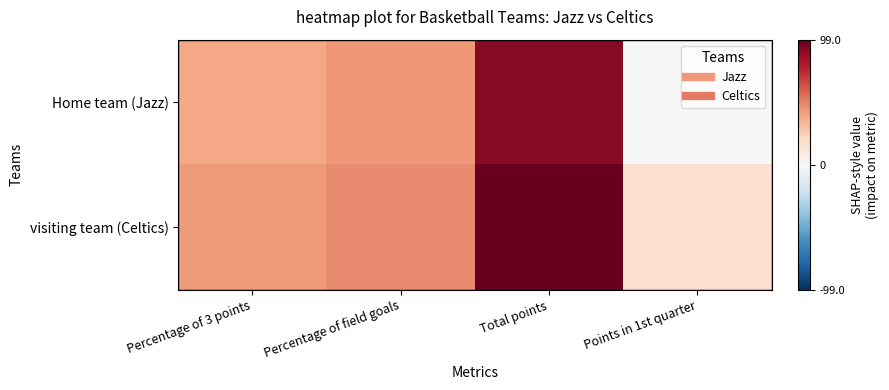

How many series are shown in this chart?

2